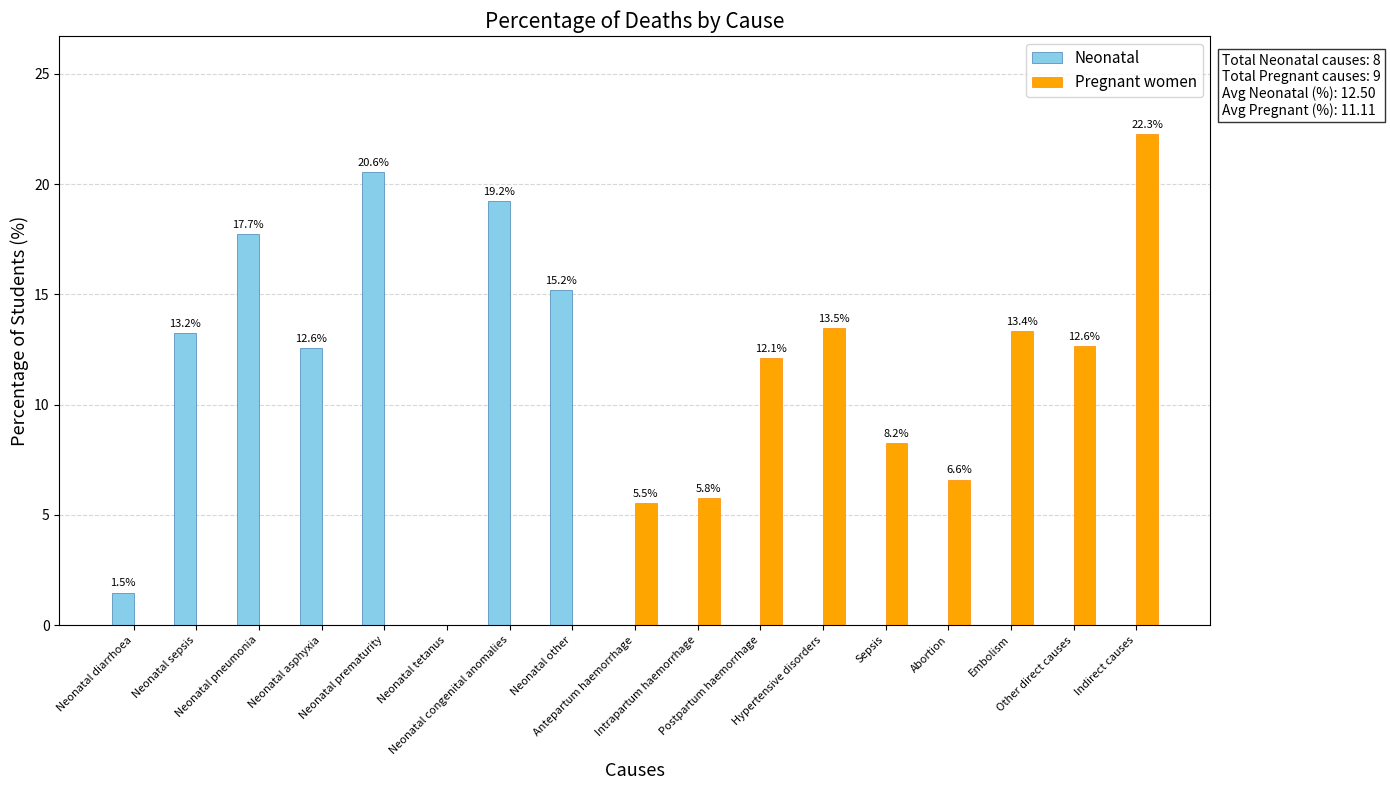

What is the maximum value for Neonatal?

20.6